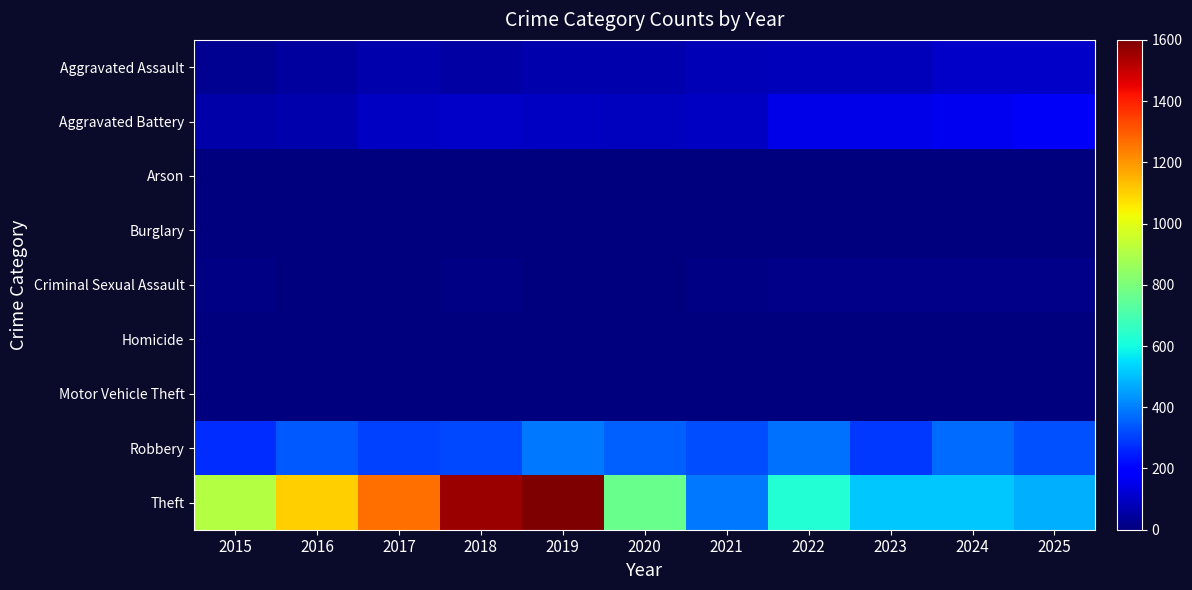

Reading right to left, list all the values displayed in this chart.

Aggravated Assault: 2025=101	2024=101	2023=85	2022=84	2021=78	2020=65	2019=63	2018=50	2017=65	2016=49	2015=31
Aggravated Battery: 2025=170	2024=161	2023=149	2022=146	2021=95	2020=92	2019=94	2018=100	2017=98	2016=64	2015=61
Arson: 2025=0	2024=1	2023=1	2022=3	2021=1	2020=1	2019=1	2018=1	2017=0	2016=0	2015=3
Burglary: 2025=0	2024=1	2023=0	2022=0	2021=1	2020=0	2019=1	2018=0	2017=1	2016=0	2015=0
Criminal Sexual Assault: 2025=13	2024=18	2023=15	2022=17	2021=10	2020=1	2019=4	2018=7	2017=5	2016=6	2015=9
Homicide: 2025=3	2024=3	2023=2	2022=4	2021=3	2020=2	2019=1	2018=1	2017=1	2016=1	2015=0
Motor Vehicle Theft: 2025=2	2024=2	2023=6	2022=2	2021=1	2020=2	2019=0	2018=1	2017=1	2016=2	2015=1
Robbery: 2025=331	2024=370	2023=293	2022=381	2021=320	2020=354	2019=391	2018=313	2017=306	2016=343	2015=274
Theft: 2025=476	2024=518	2023=513	2022=627	2021=393	2020=767	2019=1600	2018=1561	2017=1266	2016=1102	2015=909